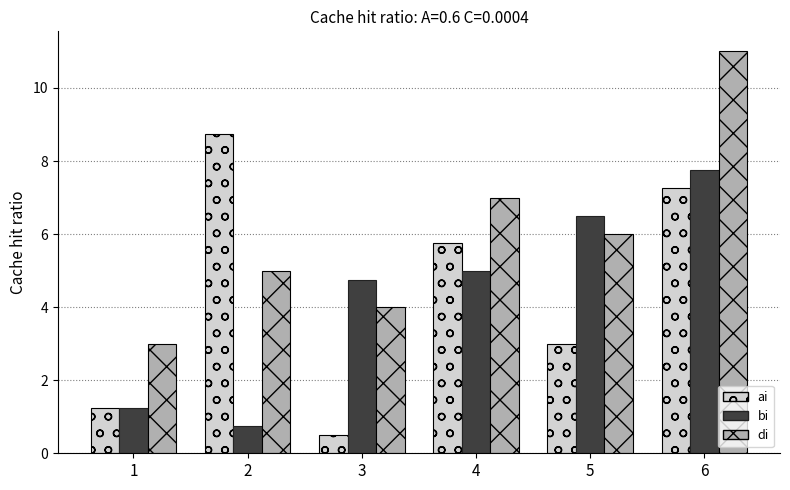

At which label is di closest to 7?

4